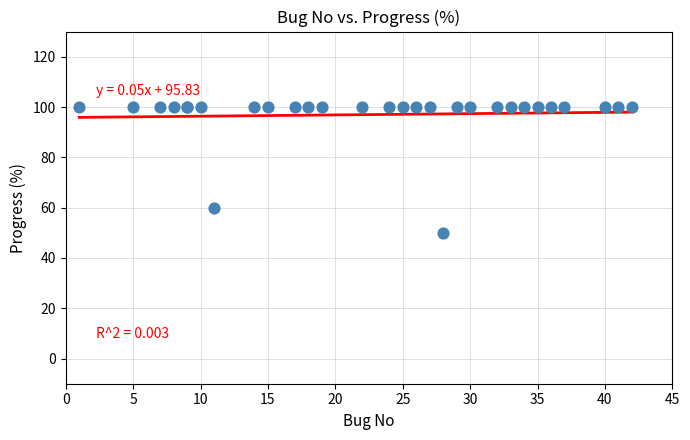

What Y value in the scatter plot is closest to 75?

60